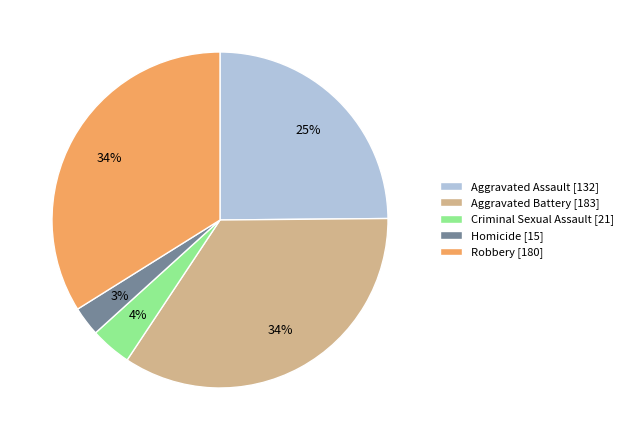

The Robbery slice represents 34% of the pie. True or false?

True